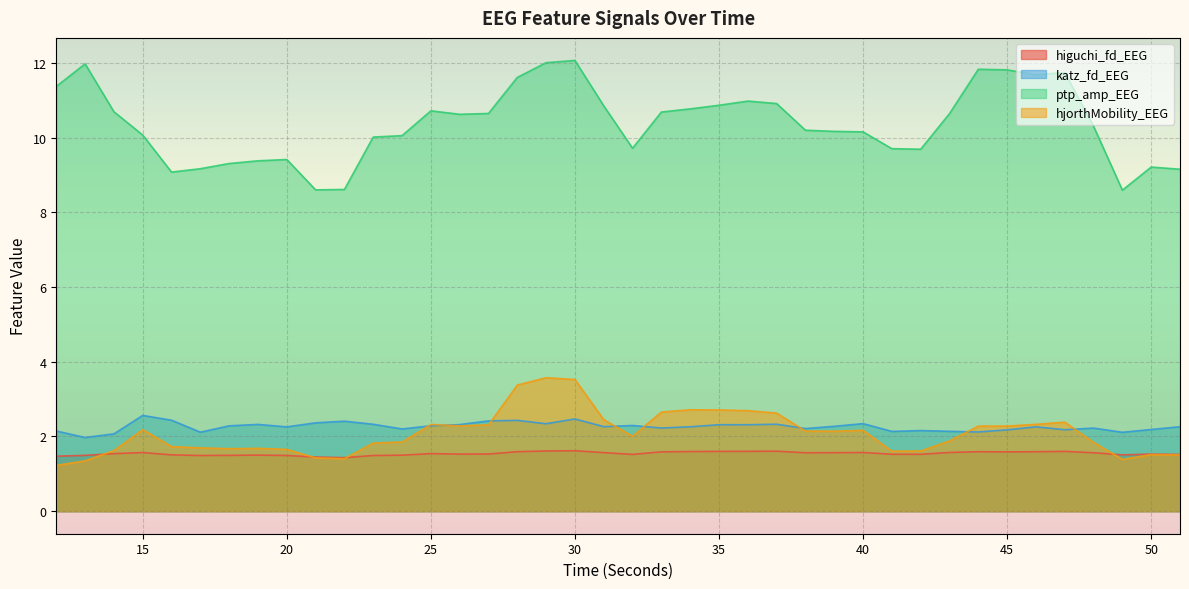

Where is the first local maximum for higuchi_fd_EEG?

15